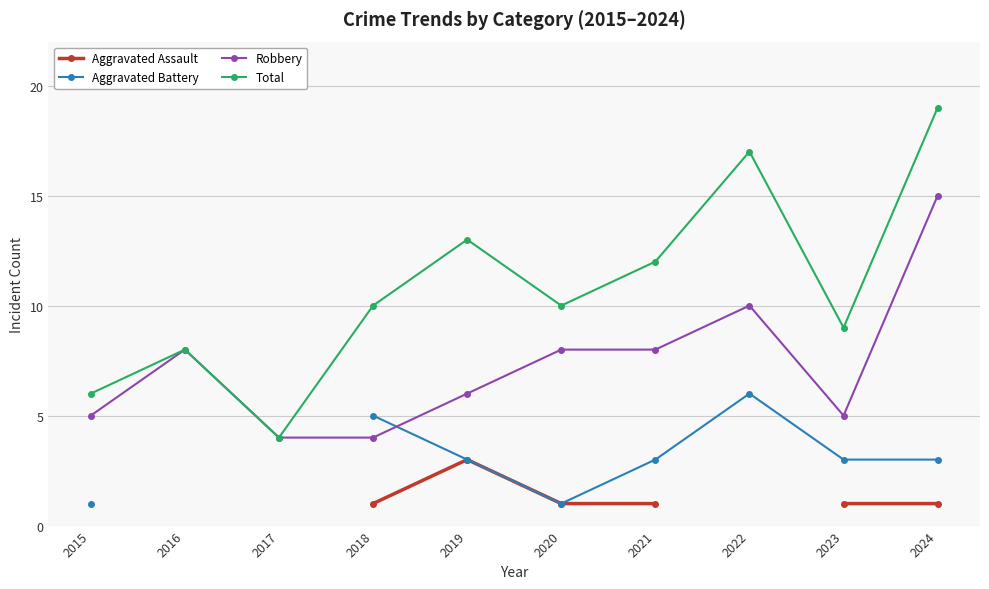

How many data points in Aggravated Battery are less than 3?

2